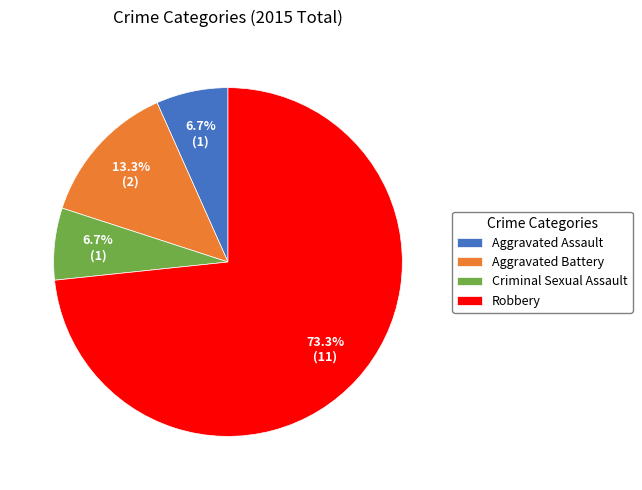

To the nearest percent, what is the combined percentage of Aggravated Assault and Aggravated Battery?

20%